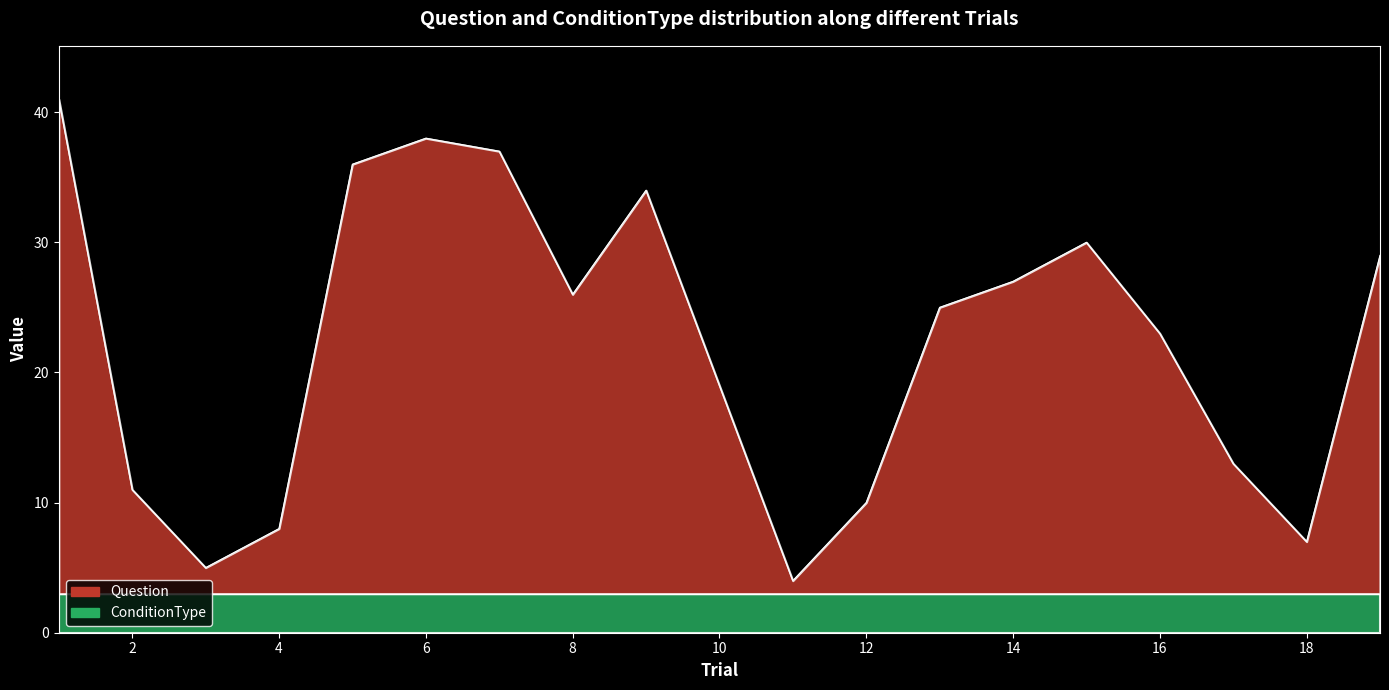

Rank the categories by value from highest to lowest.

1, 6, 7, 5, 9, 15, 19, 14, 8, 13, 16, 10, 17, 2, 12, 4, 18, 3, 11